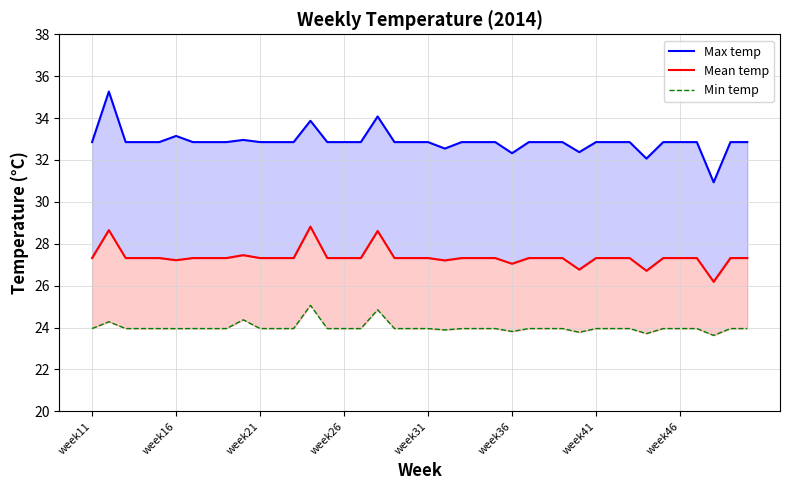

Between 23 and 29, which is larger?

23